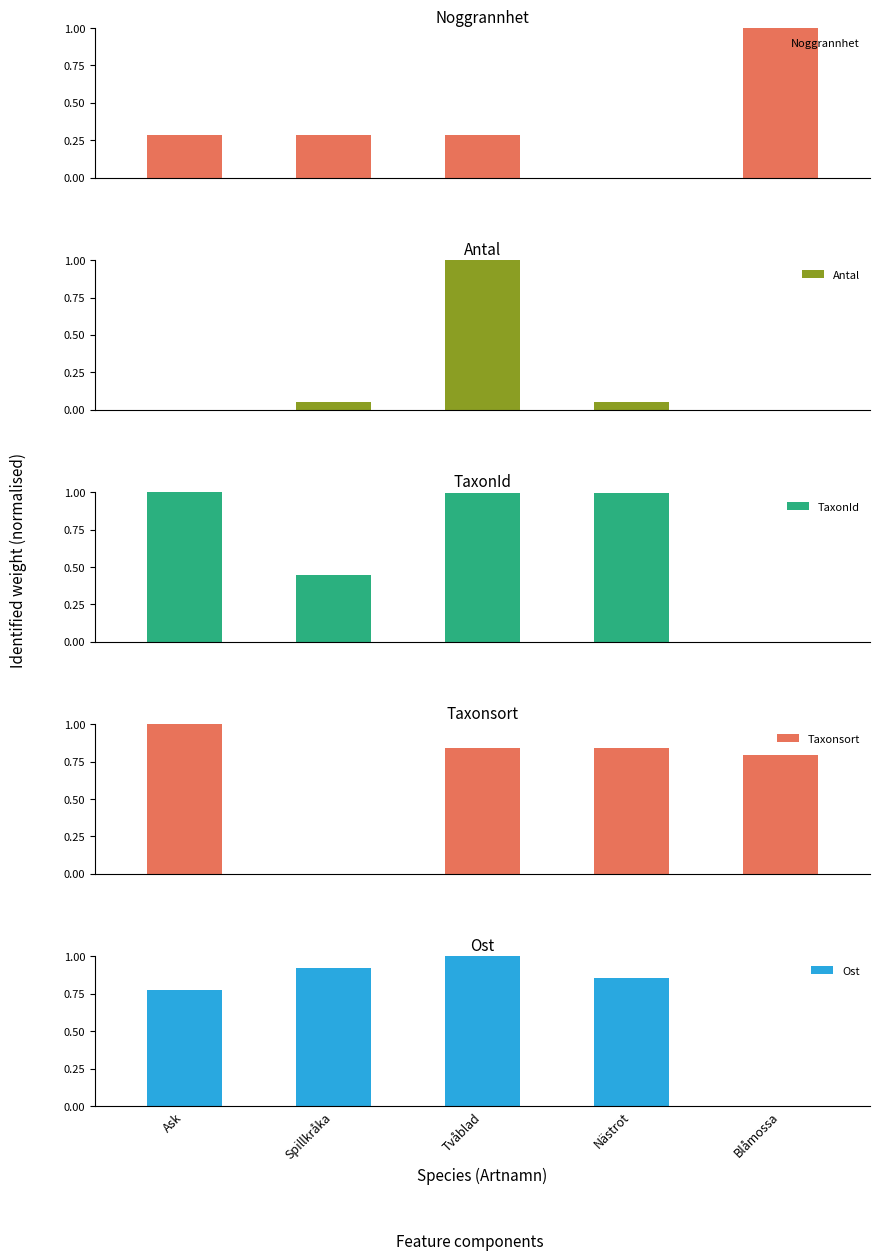

Between Nästrot and Spillkråka, which is larger?

Spillkråka